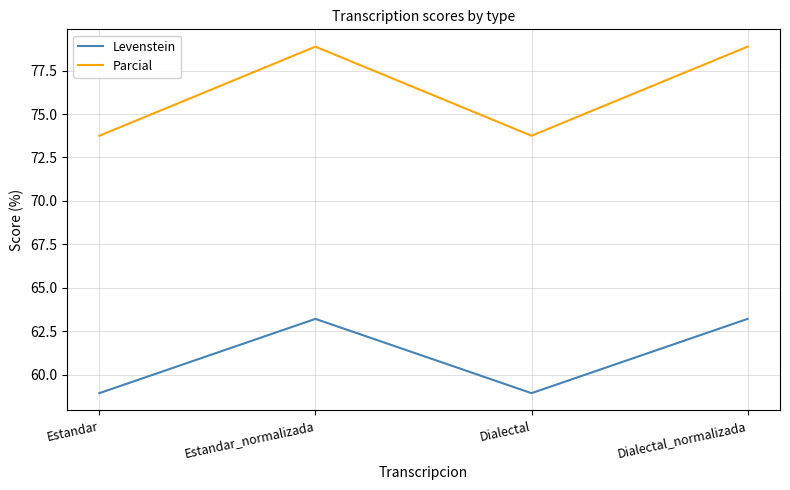

What is the maximum value for Parcial?

78.9